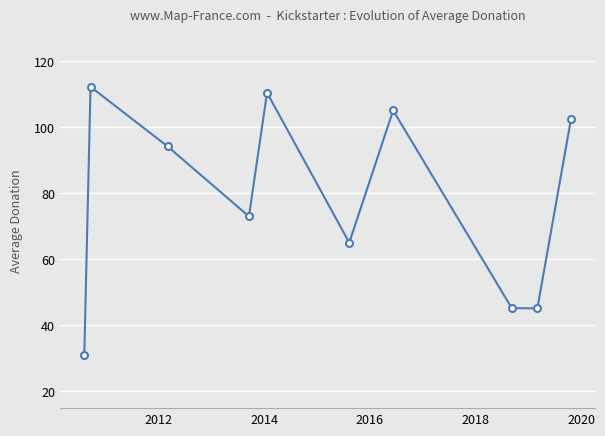

True or false: the data has more than 0 interior local peaks.

True